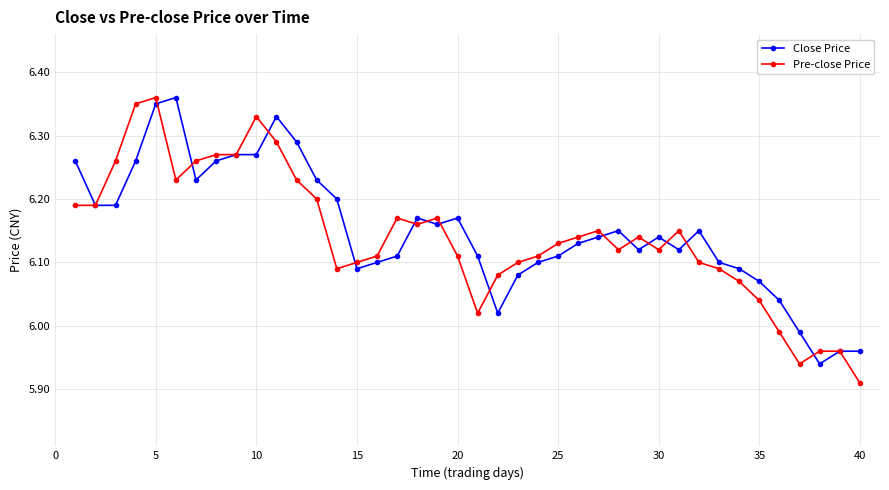

At how many categories does at least one series exceed 6?

36